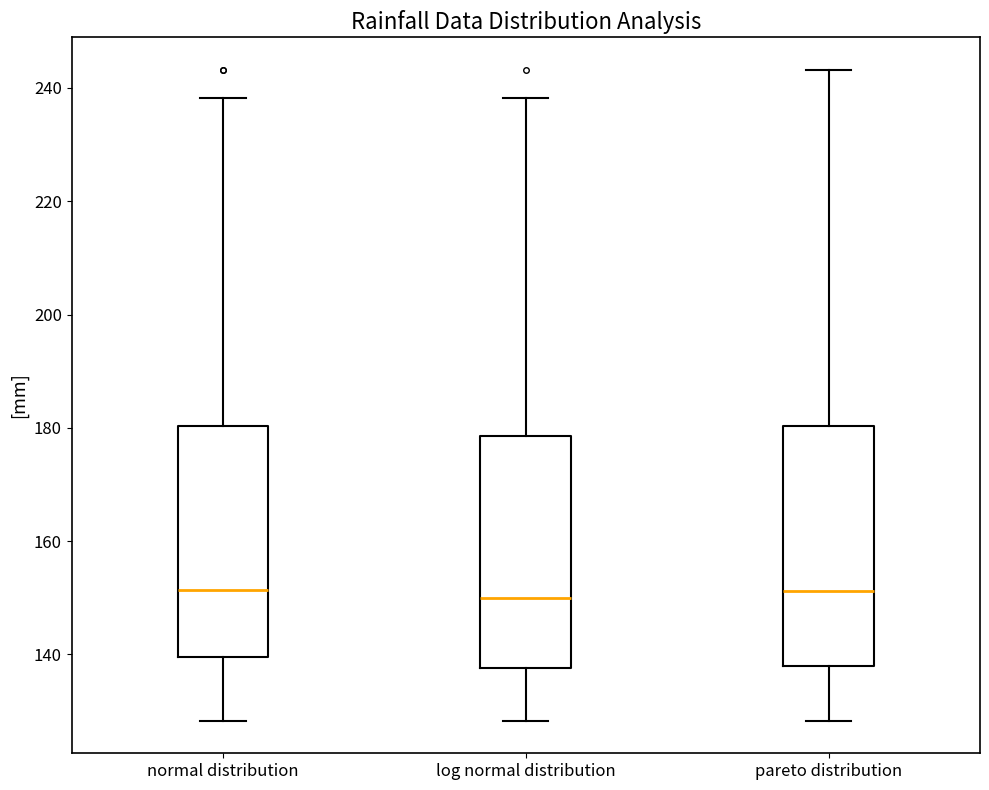

Reading left to right, read every box against the y-axis: the position of its median line, the range the box covers, and the ends of its whiskers. The values are not printed on the chart, so give them approximately, as read against the axis.

normal distribution: median 152, box 140 to 180, whiskers 128 to 238
log normal distribution: median 150, box 138 to 178, whiskers 128 to 238
pareto distribution: median 152, box 138 to 180, whiskers 128 to 244